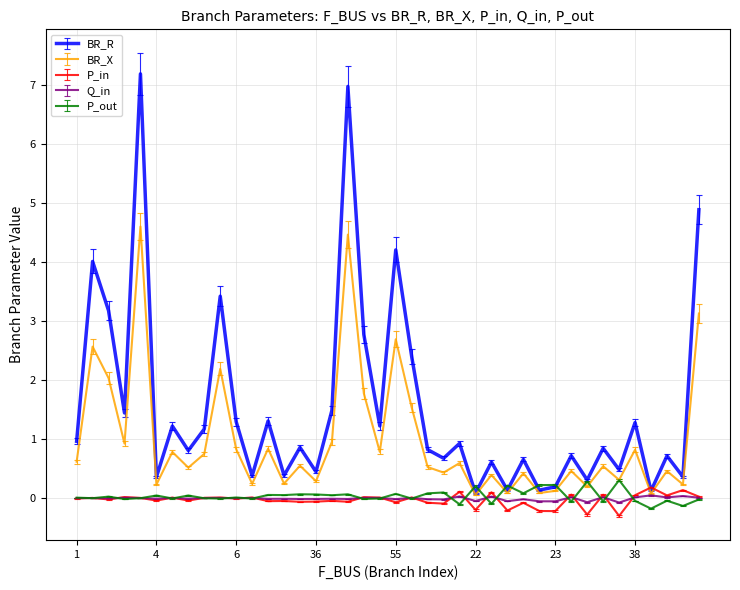

What is the smallest value displayed?

-0.3